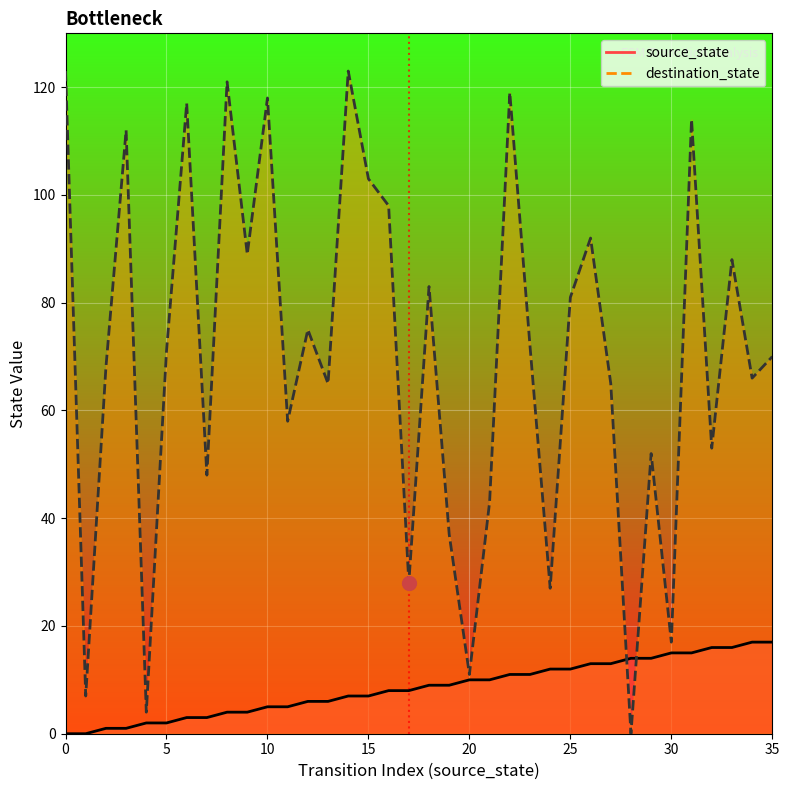

Does the chart display data point markers on the line(s)?

No